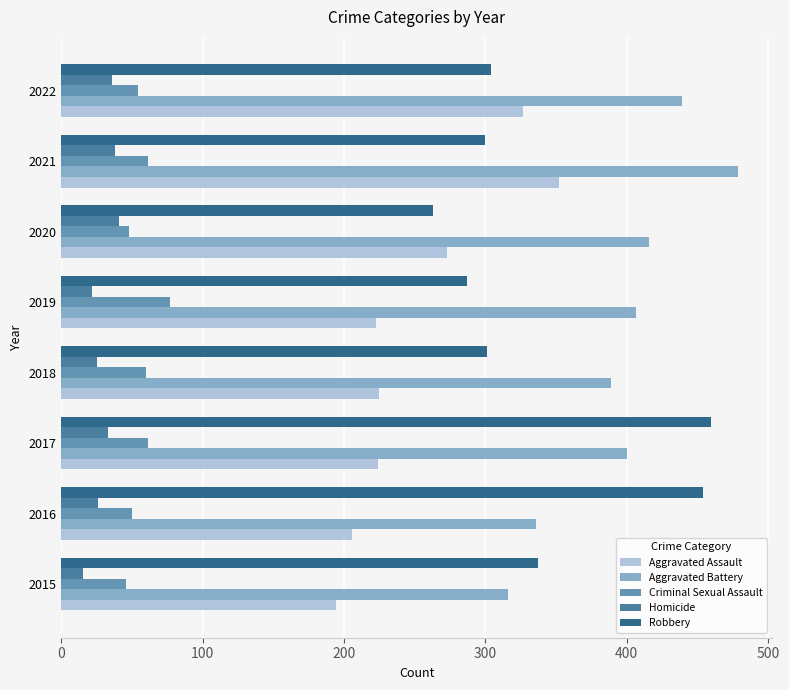

How many data points does each series have?

8